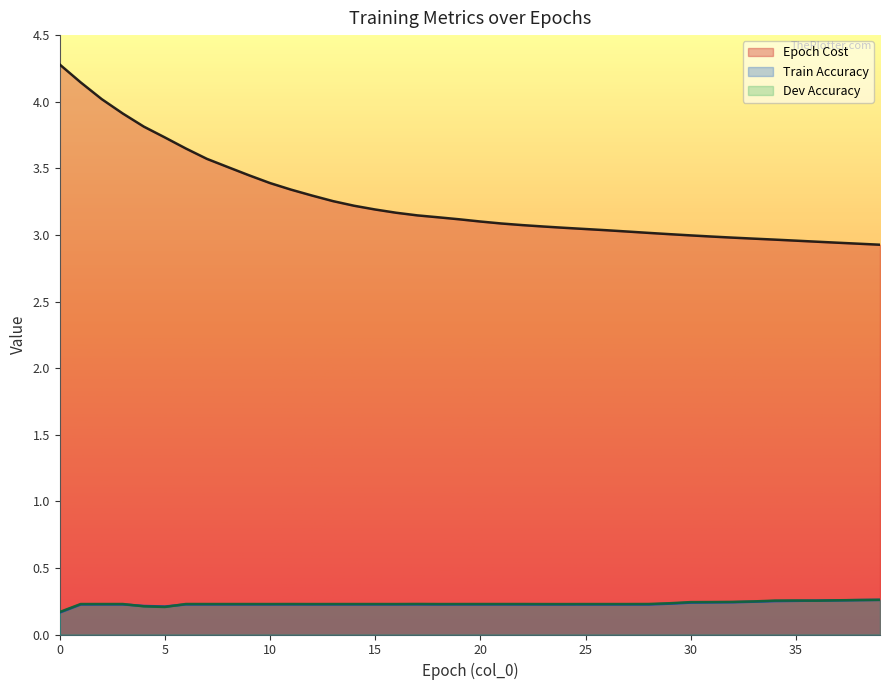

What is the total value across all series at 33?

3.5